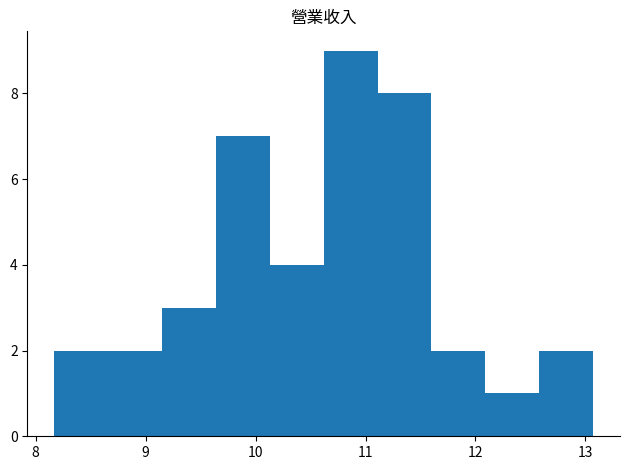

How tall is the bar that spans 12.58 to 13.07 on the x-axis? Neither the bar edges nor the heights are printed on the chart, so give them approximately, as read against the axes.

2